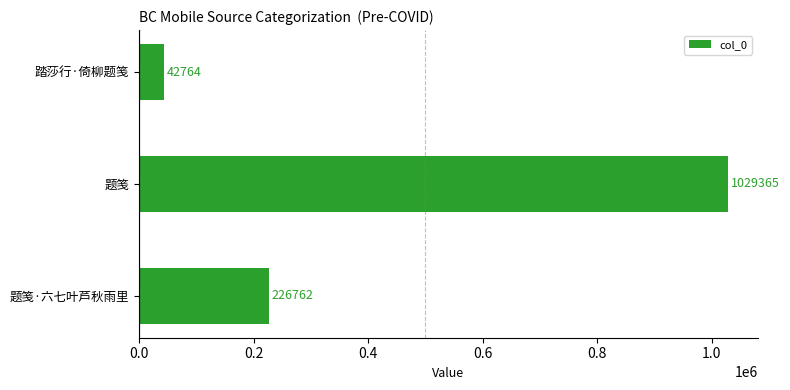

Reading bottom to top, what are all the values shown in this chart?

题笺·六七叶芦秋雨里=226762	题笺=1029365	踏莎行·倚柳题笺=42764